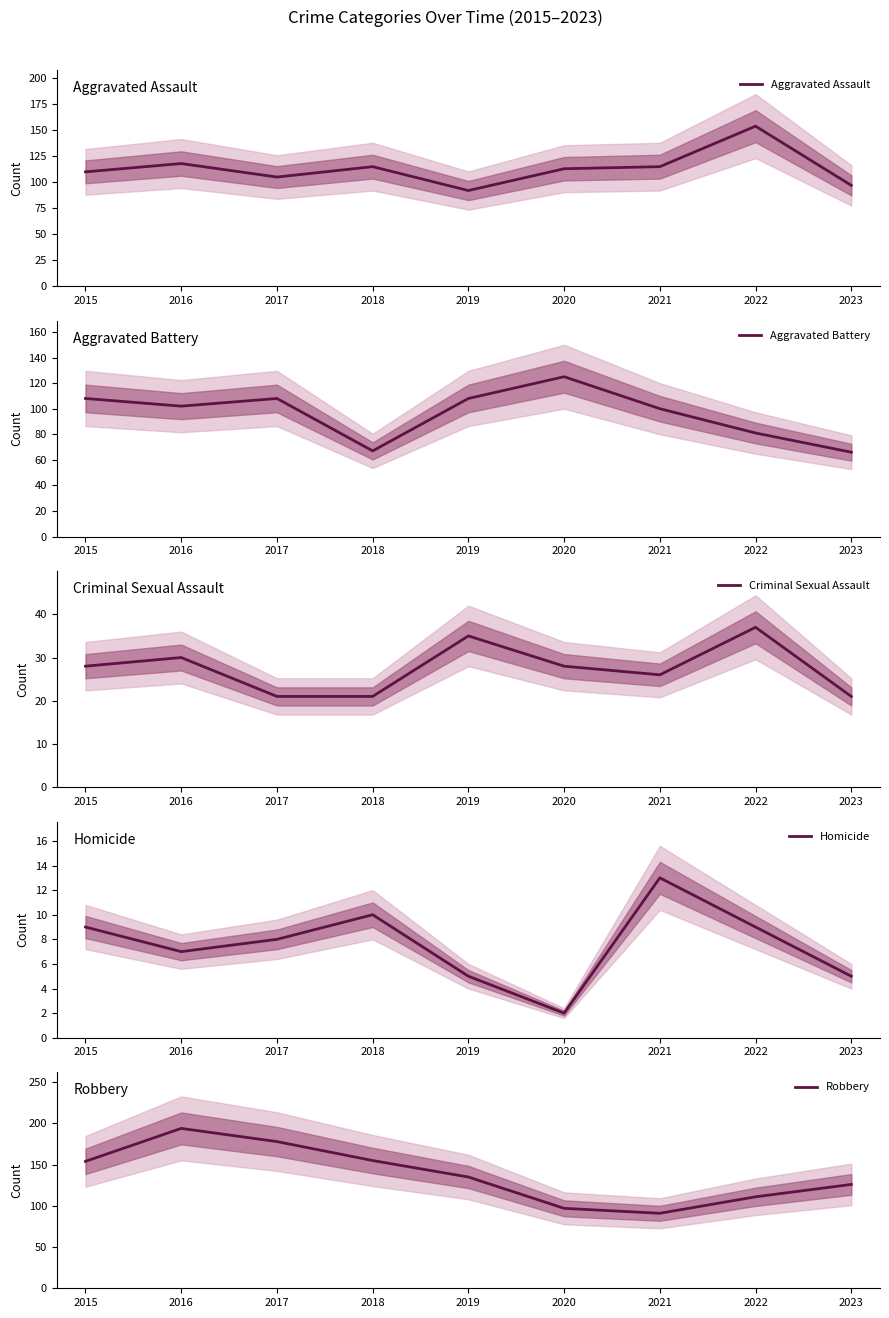

How many interior local peaks does the Criminal Sexual Assault series have?

3